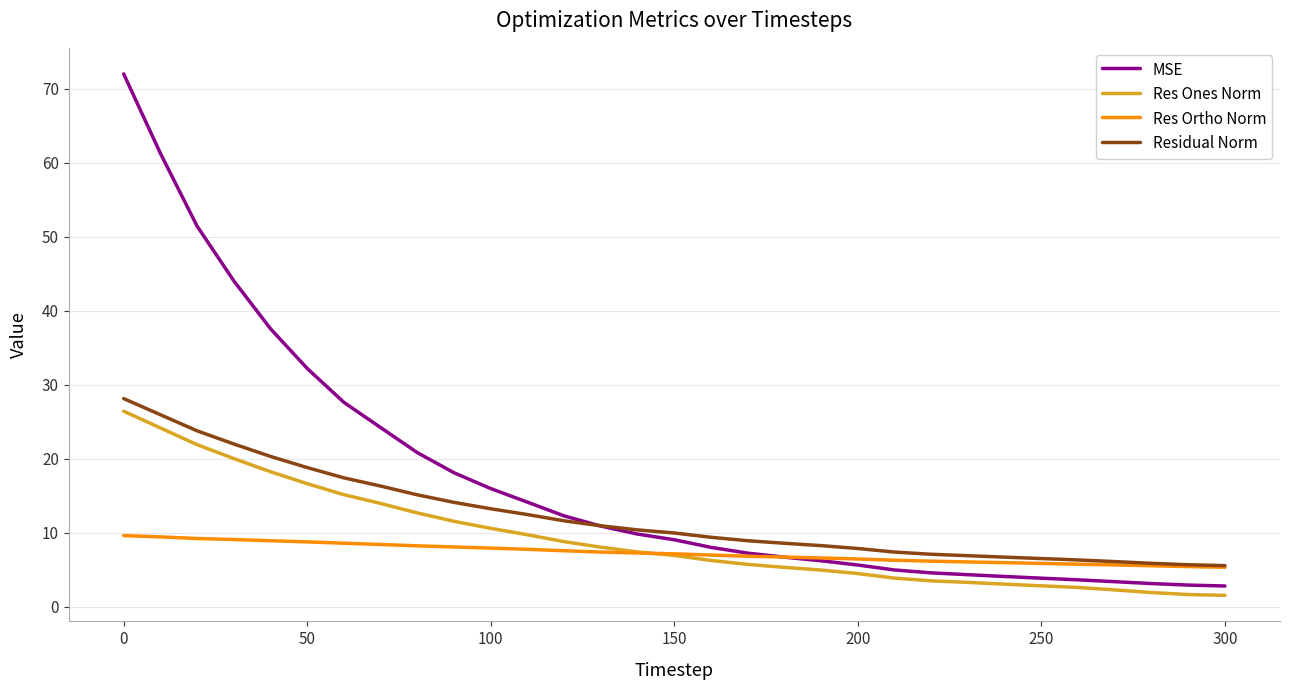

What is the highest value of the Residual Norm series?

28.1